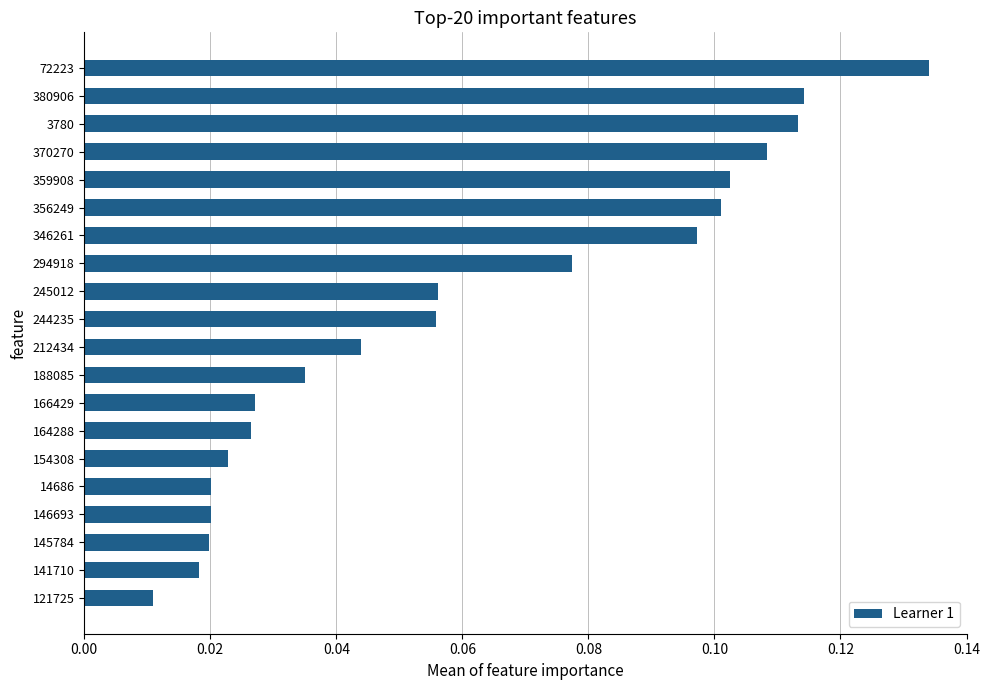

What is the label of the 13th bar from the top?

166429